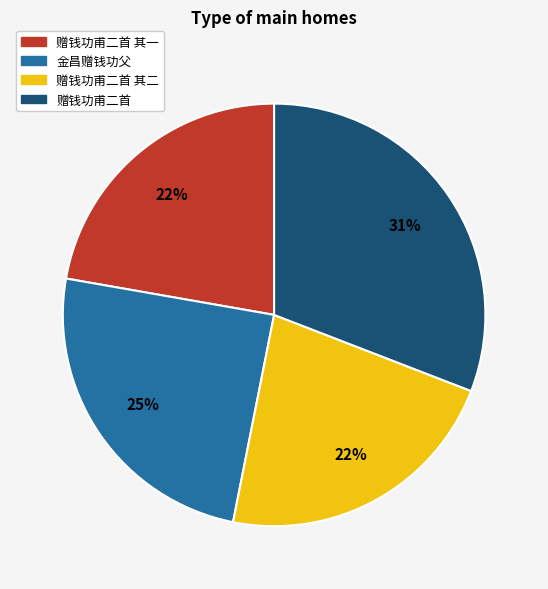

The 赠钱功甫二首 其一 slice represents 22% of the pie. True or false?

True